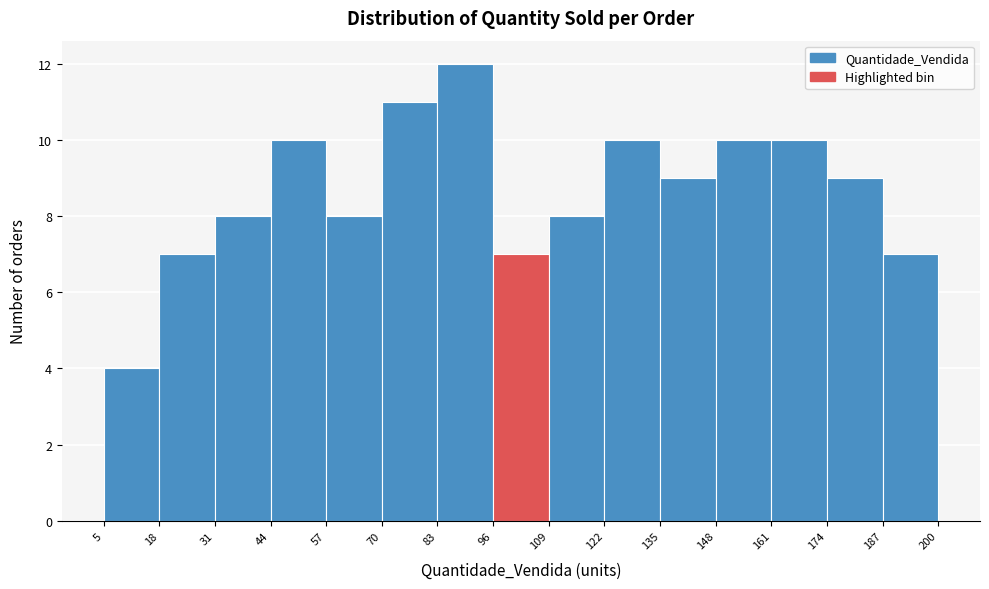

How tall is the bar that spans 135 to 148 on the x-axis? The values are not printed on the chart, so give them approximately, as read against the axis.

9